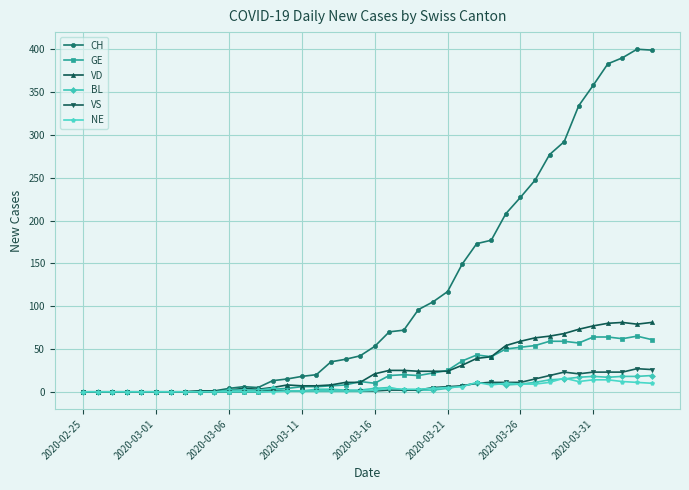

What is the difference between the maximum and minimum values in the NE series?

16